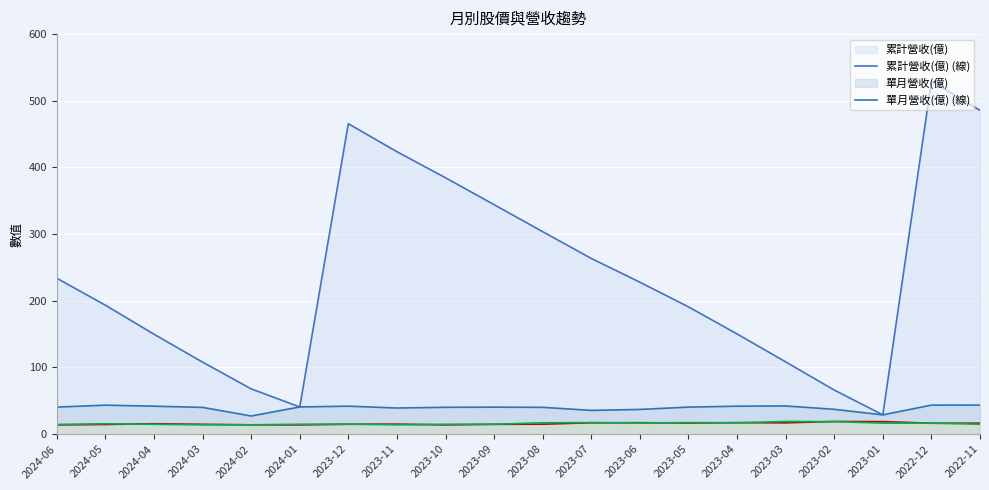

True or false: 收盤價(元) (線) has a value of 4.9 at 2023-06.

False